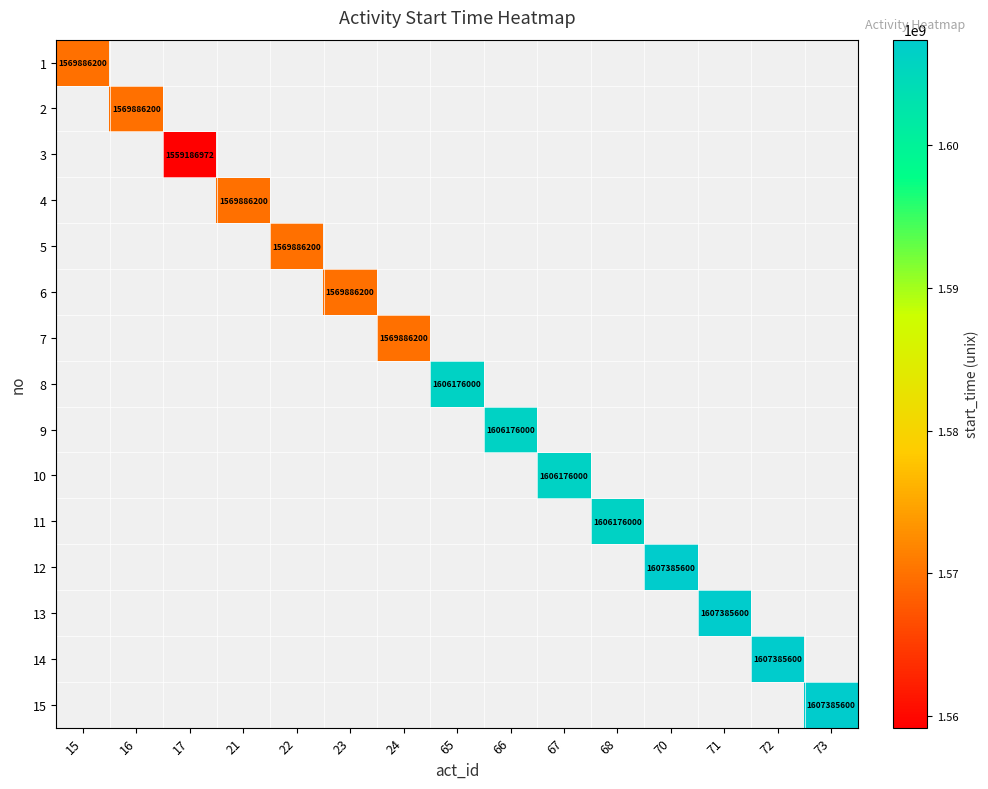

What is the greatest value displayed?

1607385600.0